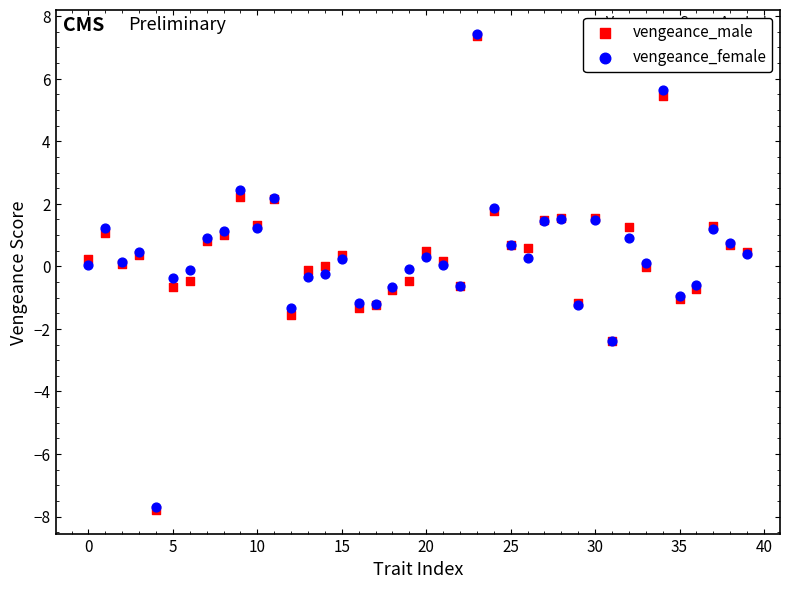

What are all the series names shown in the legend?

vengeance_male, vengeance_female